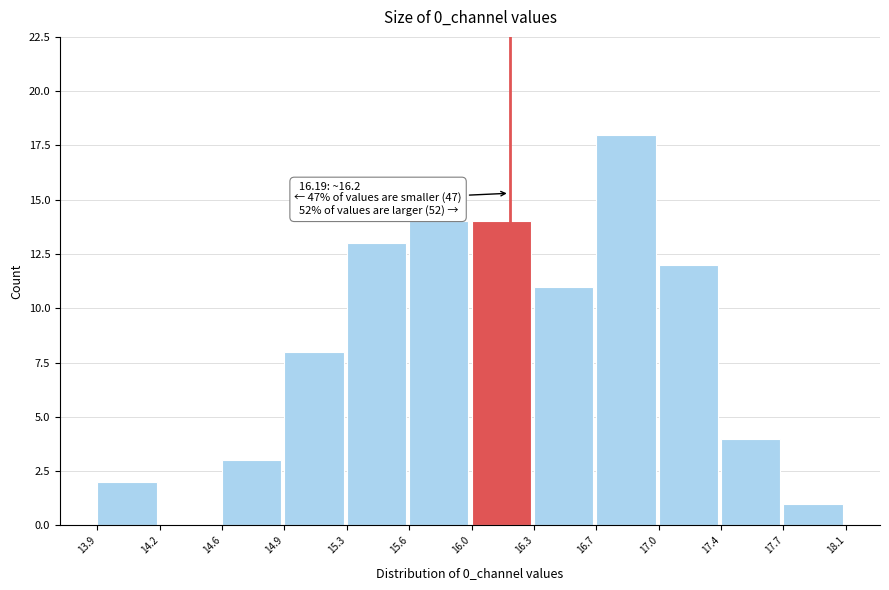

Which range on the x-axis has the tallest bar?

16.7 to 17.0